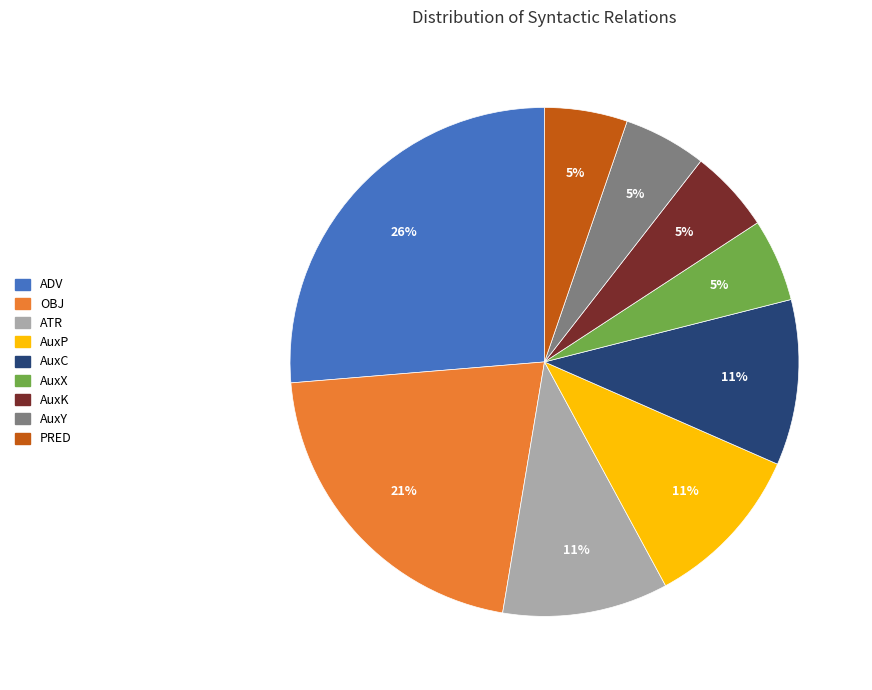

Is the sum of AuxX and AuxK greater than half?

No